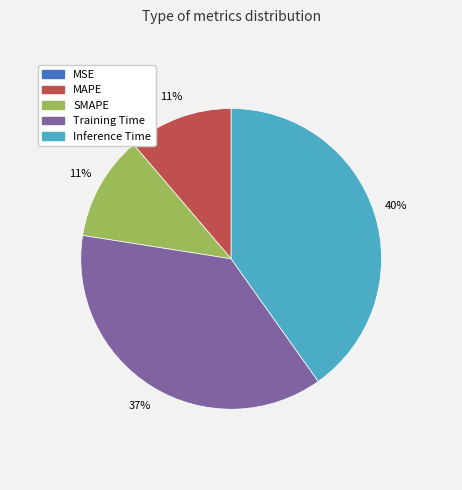

To the nearest percent, what is the difference between the largest and smallest slice percentages?

40%